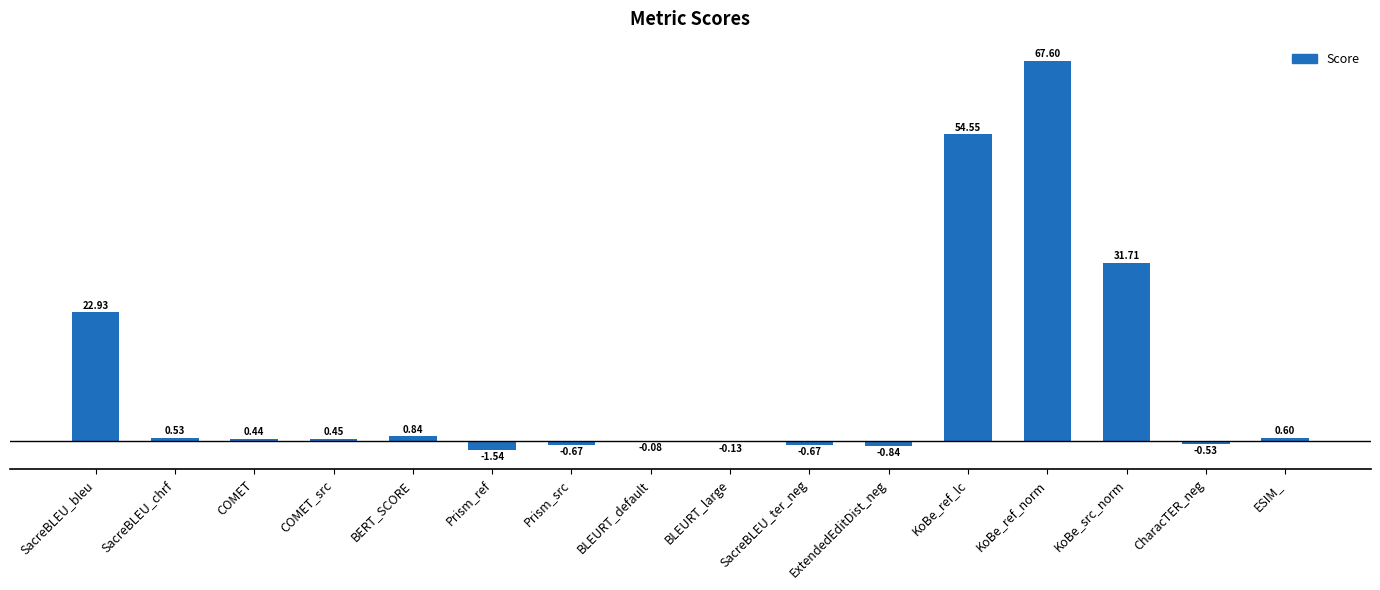

What is the sum of all values?

175.2